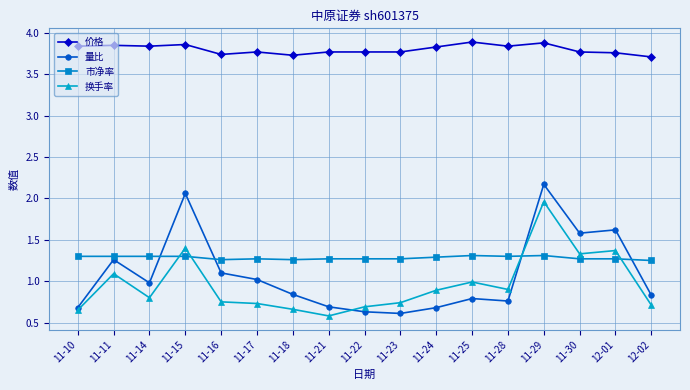

What are all the series names shown in the legend?

价格, 量比, 市净率, 换手率